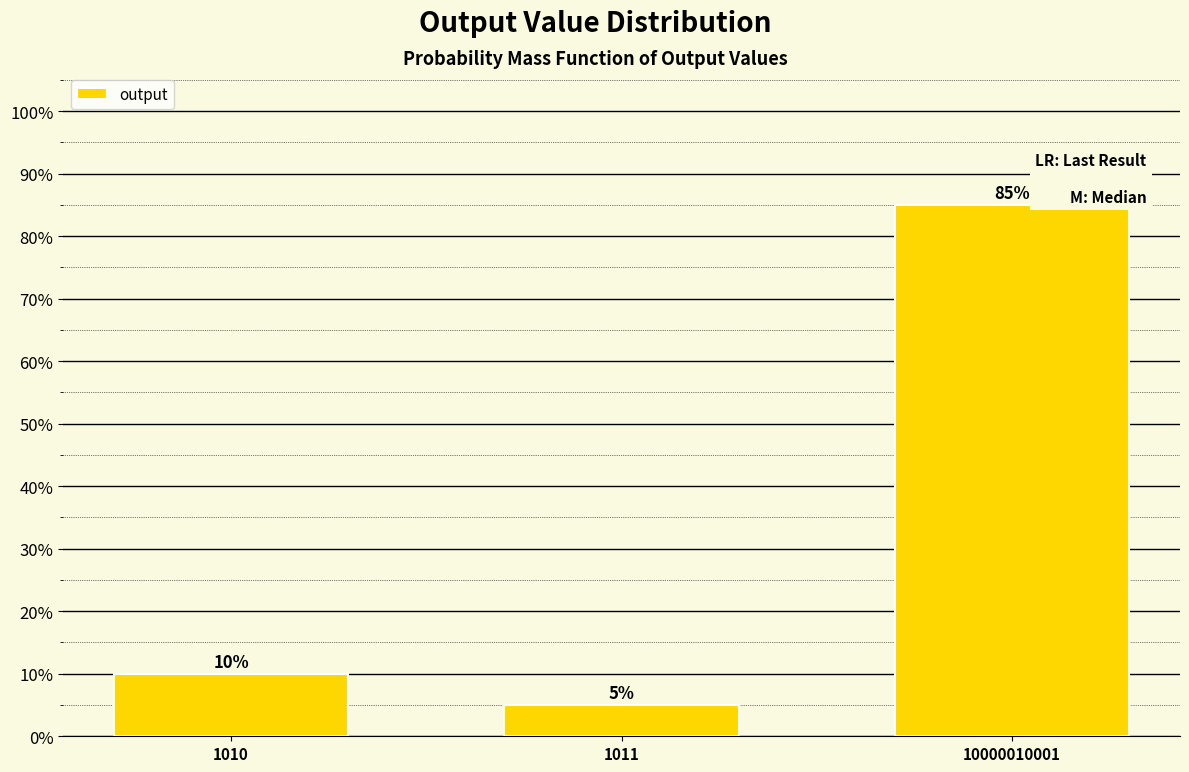

Reading right to left, what are all the values shown in this chart?

10000010001=85	1011=5	1010=10